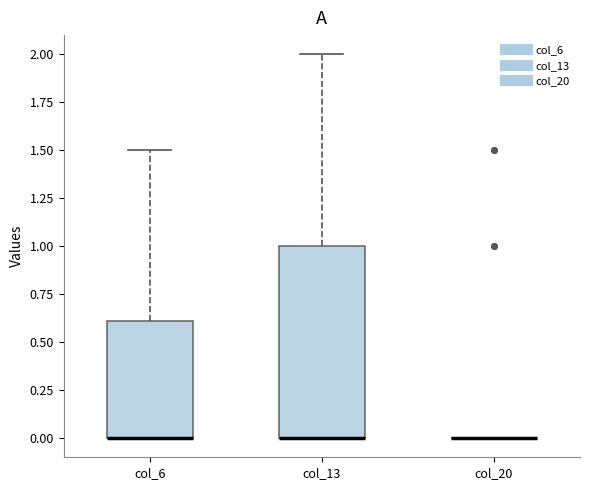

Which box is the tallest, from its lower edge to its upper edge?

col_13